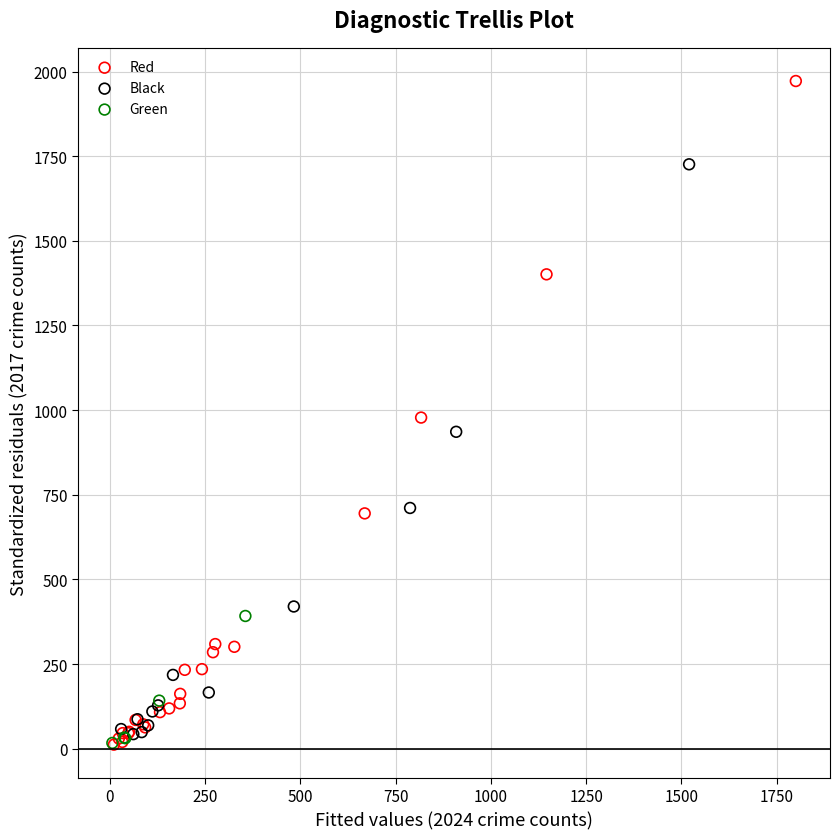

What are all the series names shown in the legend?

Red, Black, Green